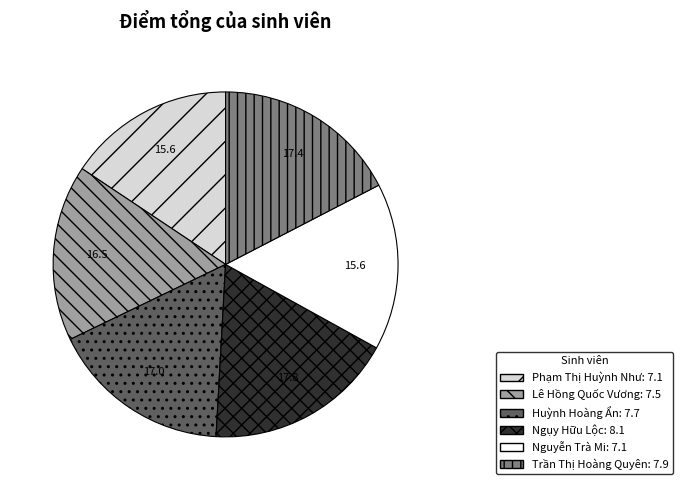

True or false: Huỳnh Hoàng Ẩn accounts for 10% of the total.

False